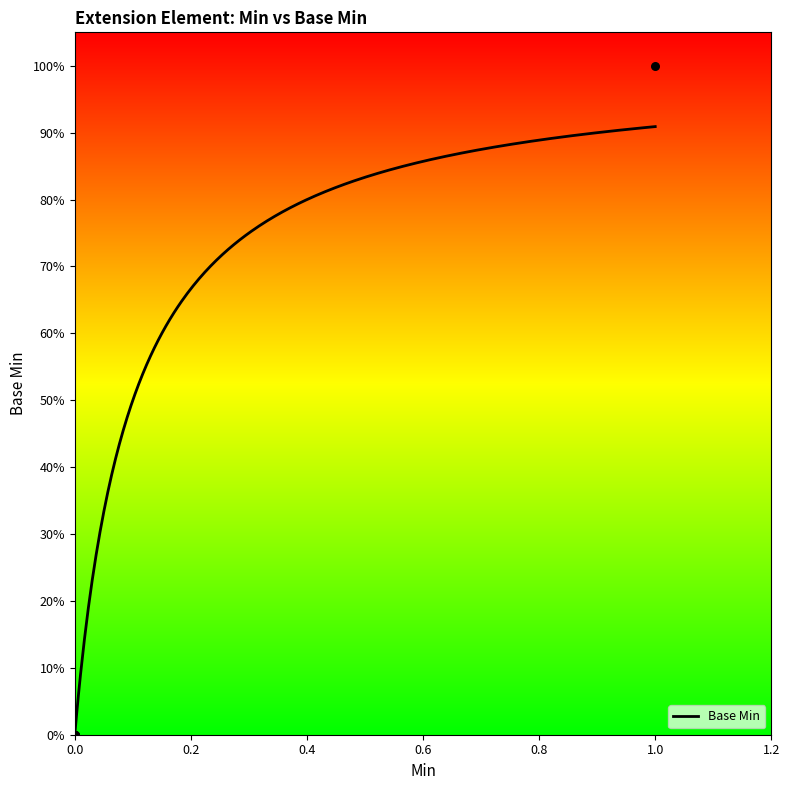

What is the change in value from 0 to 1?

+1